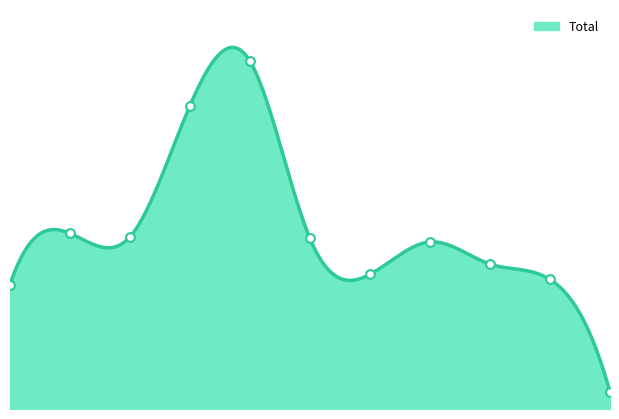

What is the change in value from 2016 to 2017?

-2